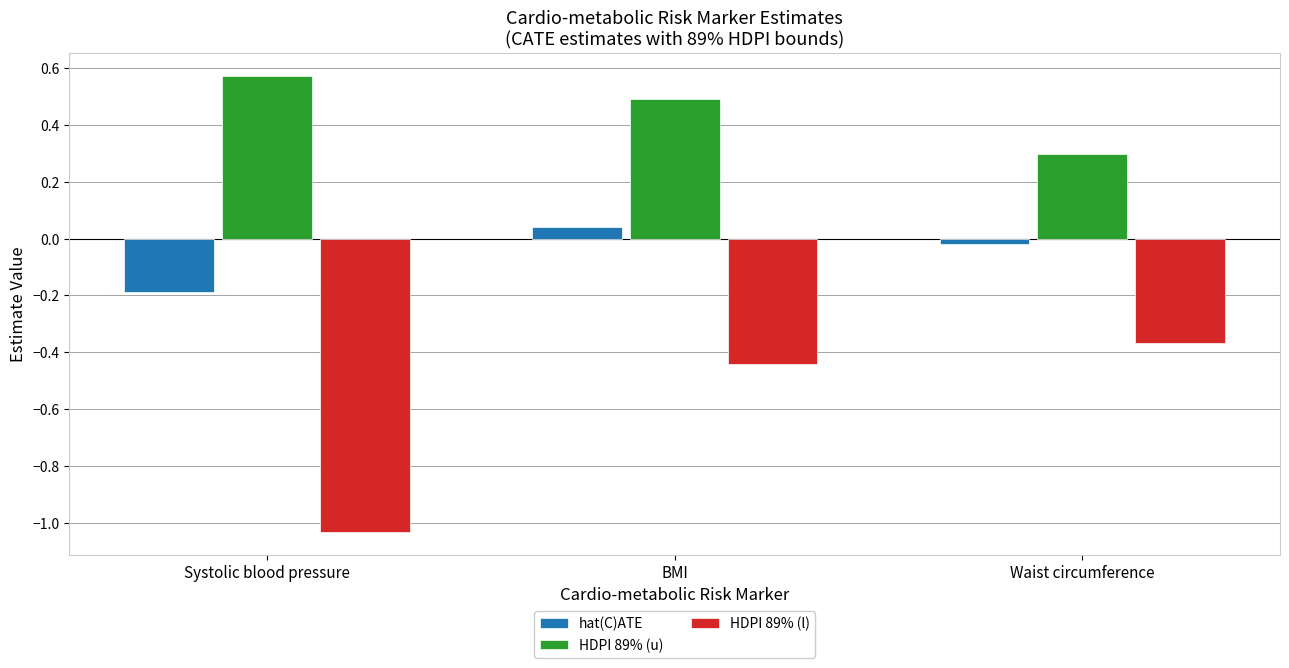

What are all the series names shown in the legend?

hat(C)ATE, HDPI 89% (u), HDPI 89% (l)